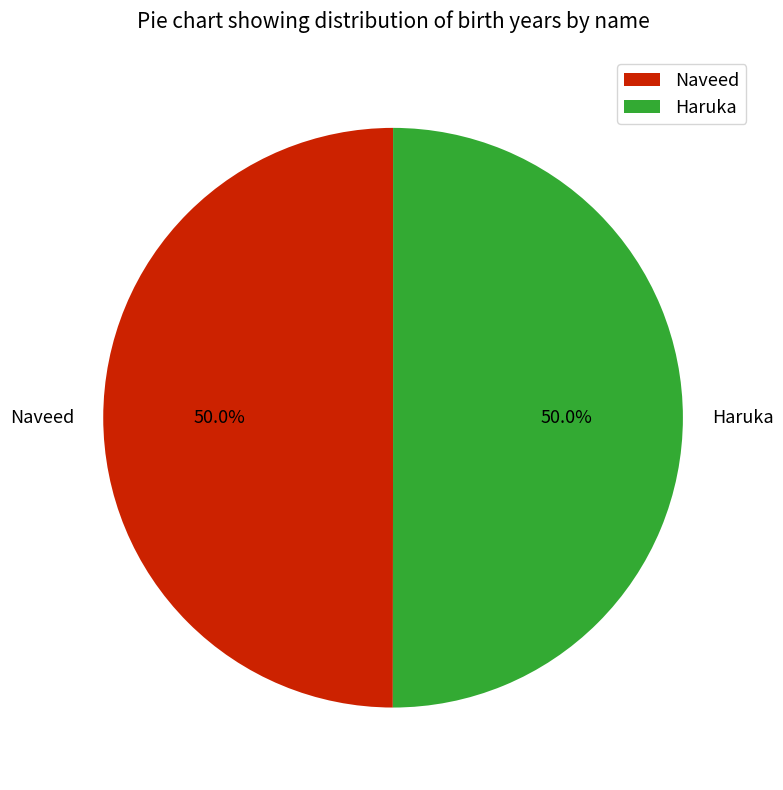

What percentage is the Haruka slice, to the nearest percent?

50%